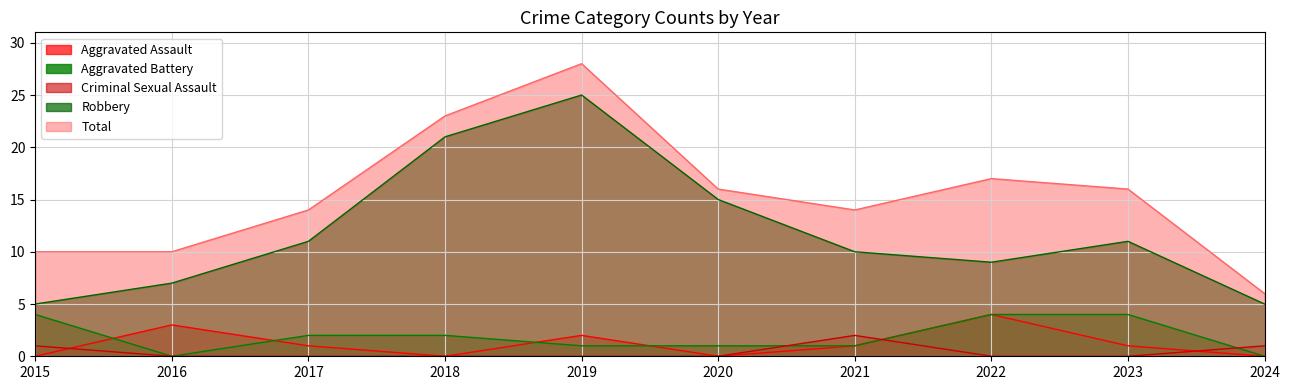

True or false: Total and Criminal Sexual Assault intersect in this chart.

False